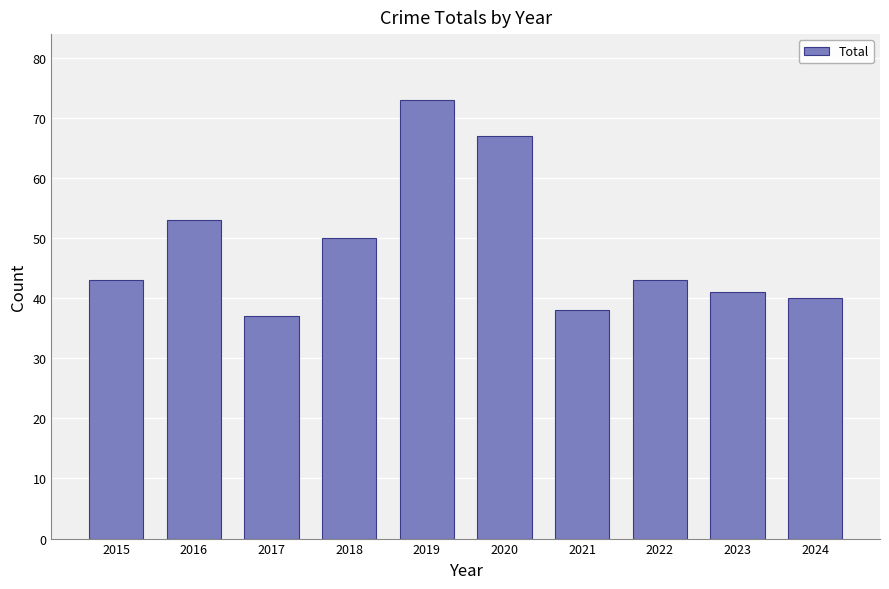

How many distinct data groups are displayed?

1